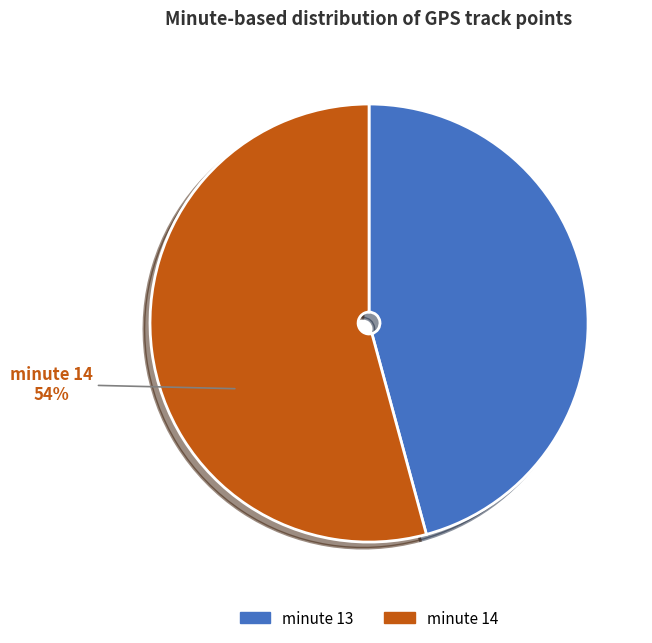

Is there a majority slice in this chart?

Yes